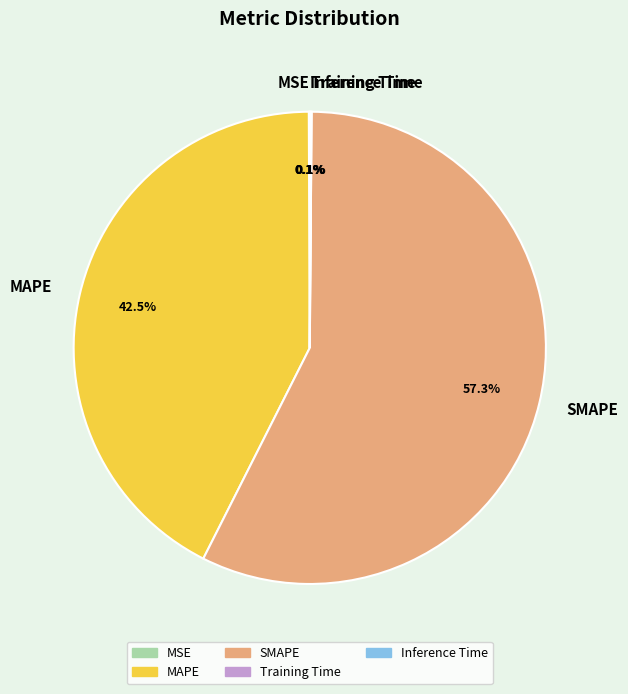

What portion of the pie excludes MAPE?

57.5%